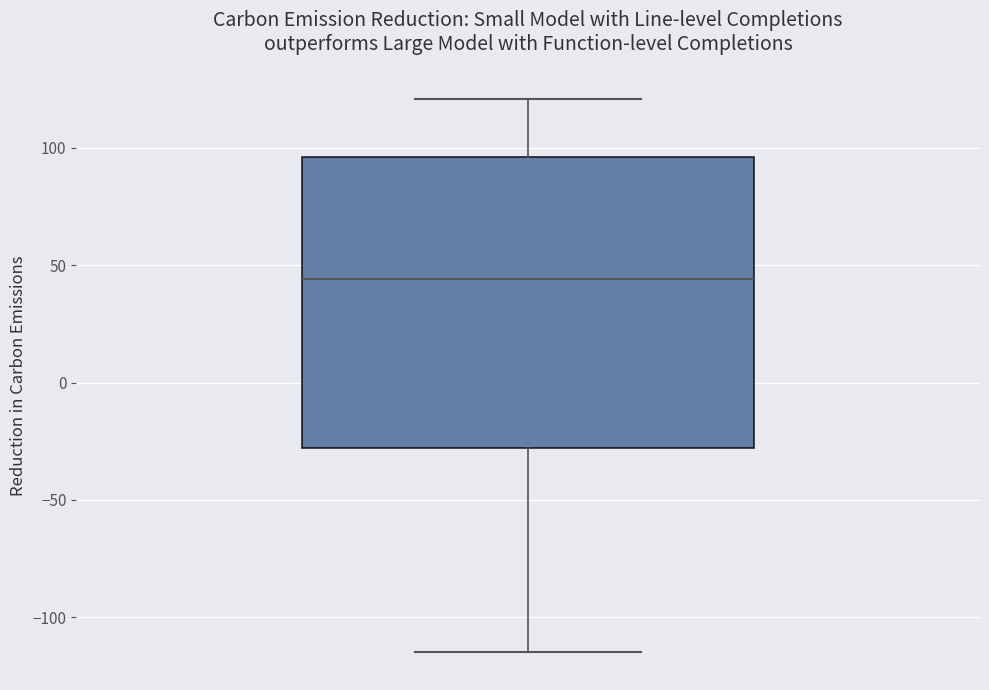

Read this box plot against the y-axis: the position of the median line, the range covered by the box, and the ends of both whiskers. The values are not printed on the chart, so give them approximately, as read against the axis.

median 45, box -30 to 95, whiskers -115 to 120